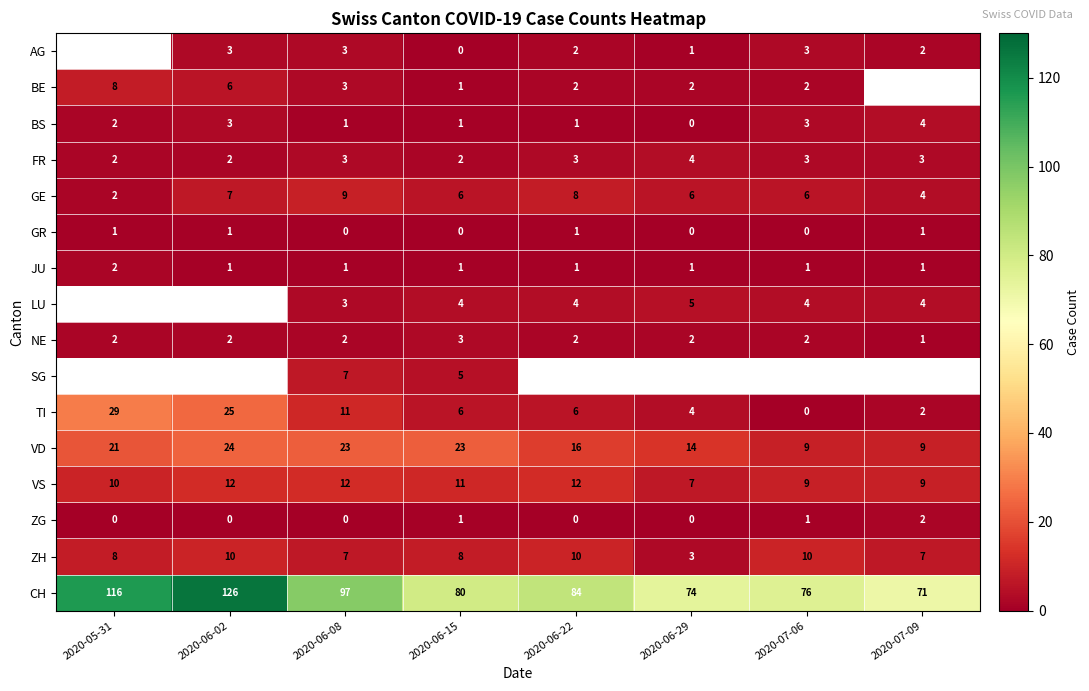

The SG series shows 8.8 at 2020-06-15. True or false?

False